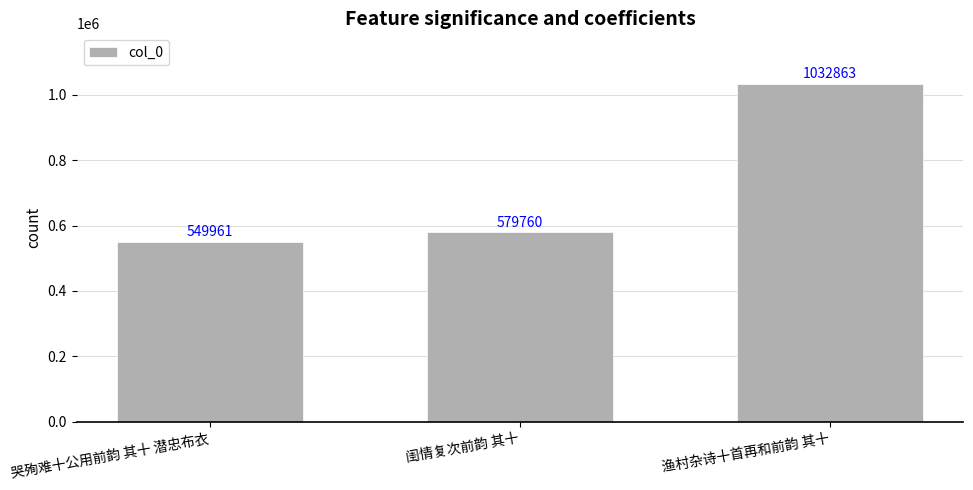

What is the difference between the values at 哭殉难十公用前韵 其十 潜忠布衣 and 渔村杂诗十首再和前韵 其十?

482902